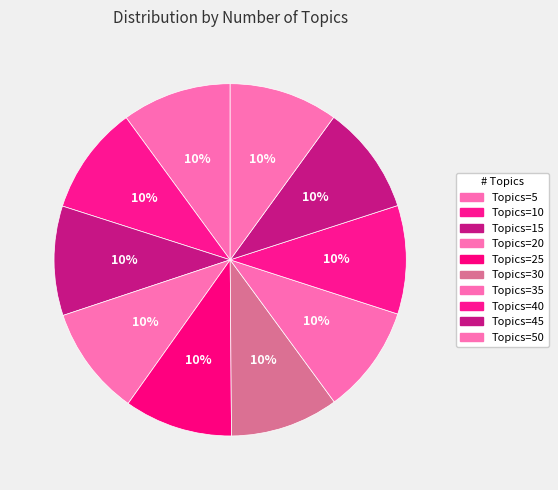

How many slices are in this pie chart?

10